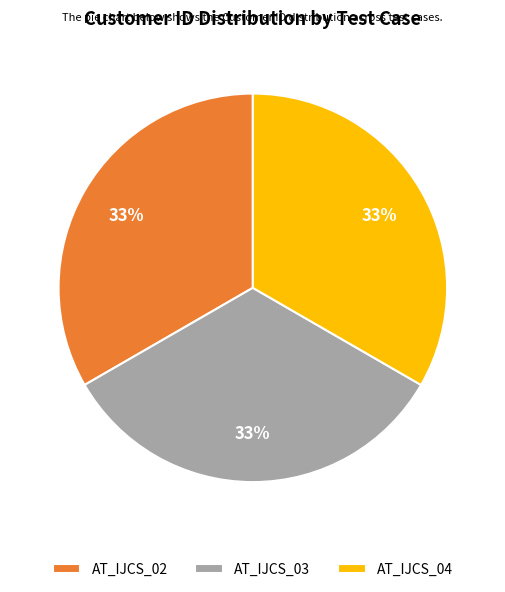

Do AT_IJCS_04 and AT_IJCS_03 together represent more than half of the pie?

Yes